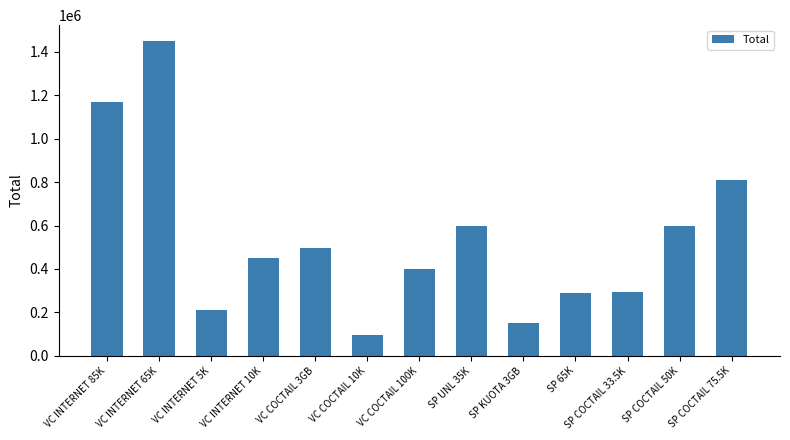

What is the average value?

539627